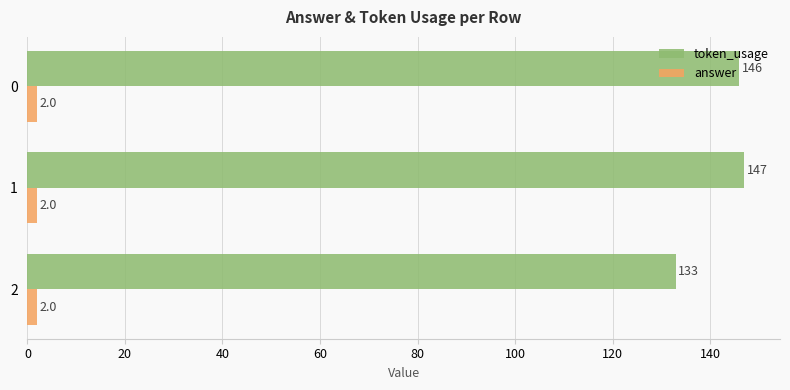

The value of answer at 2 is 2. True or false?

True